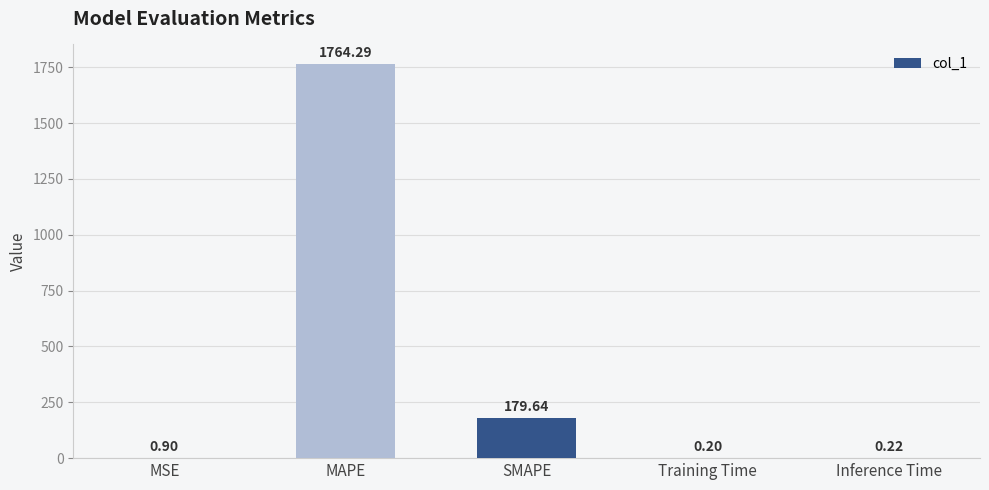

What is the change in value from SMAPE to Inference Time?

-179.4